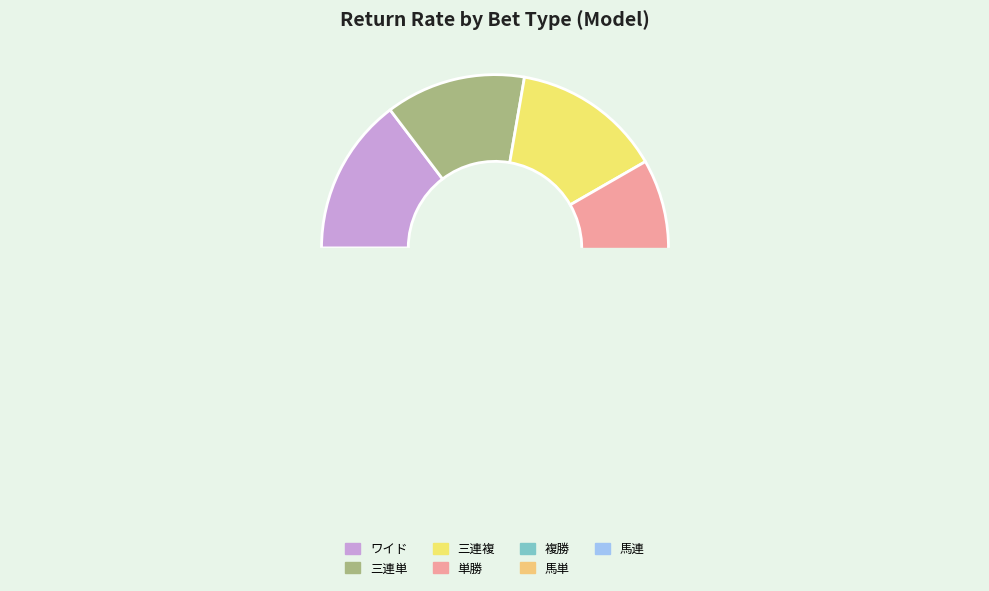

What percentage is the 馬単 slice, to the nearest percent?

14%